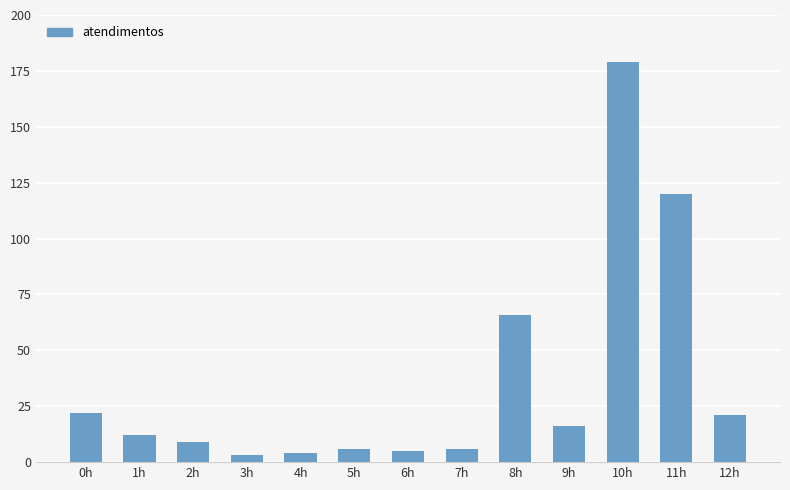

What is the average value?

36